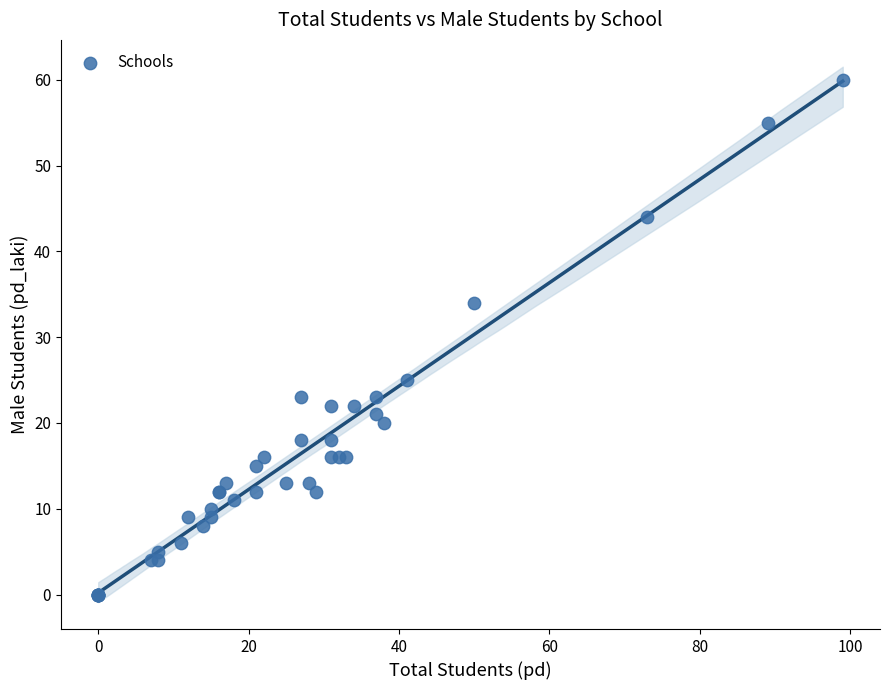

What Y value in the scatter plot is closest to 30?

34